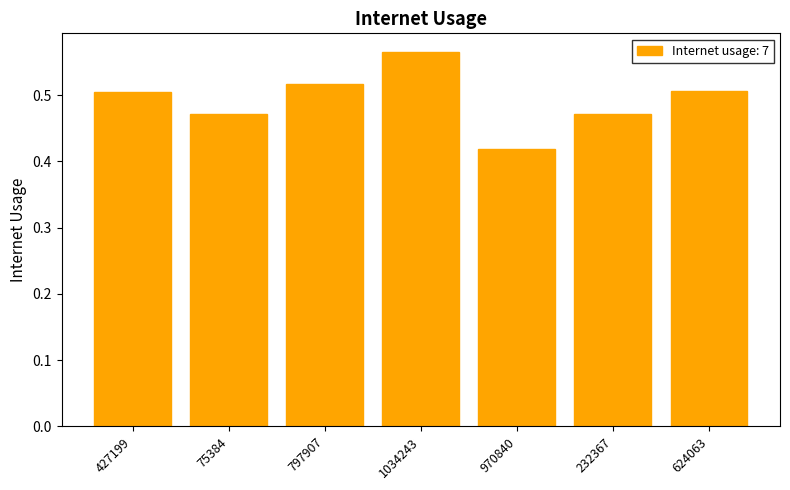

How many bars are there in total?

7